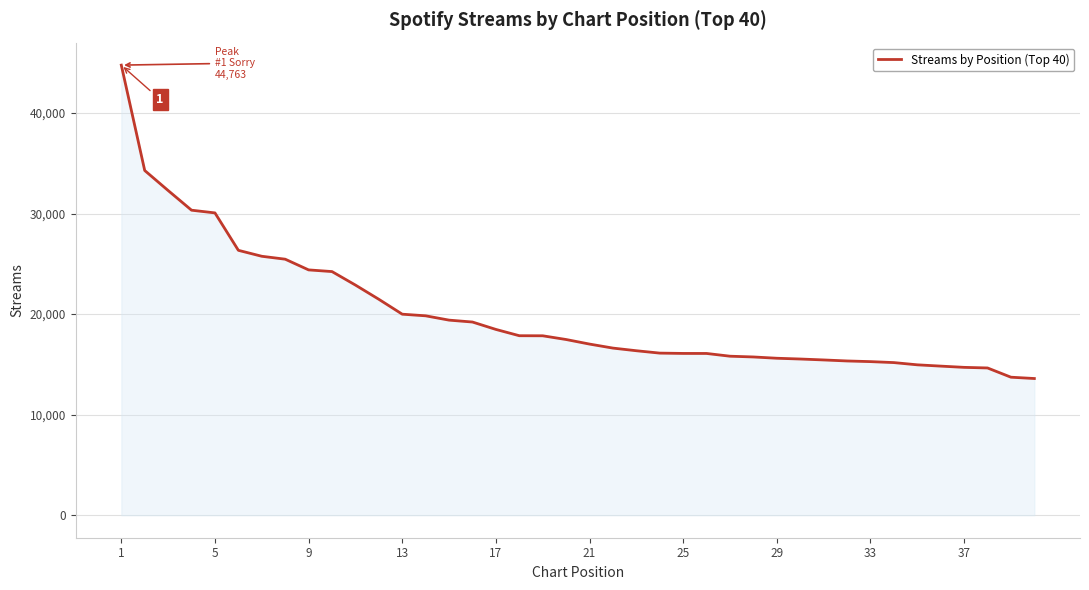

What is the smallest value displayed?

13595